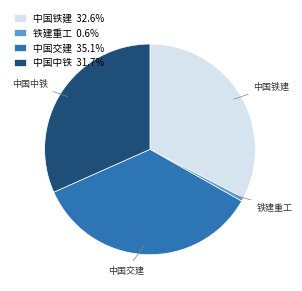

Is the sum of 中国中铁 and 中国交建 greater than half?

Yes